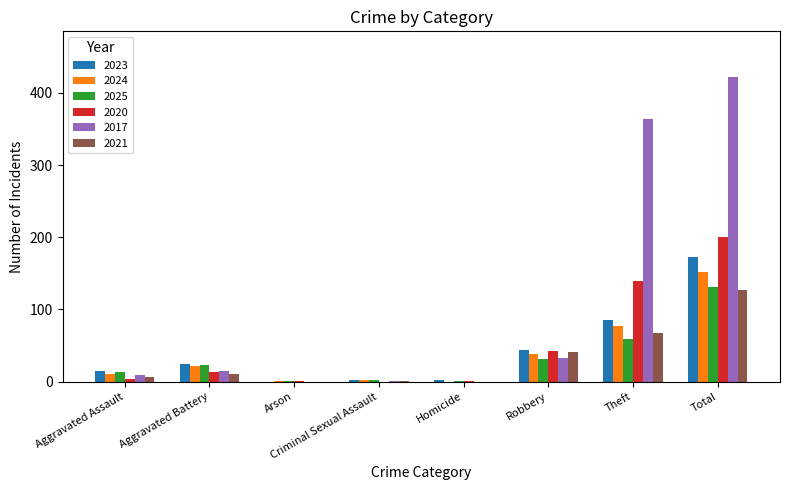

What are all the series names shown in the legend?

2023, 2024, 2025, 2020, 2017, 2021